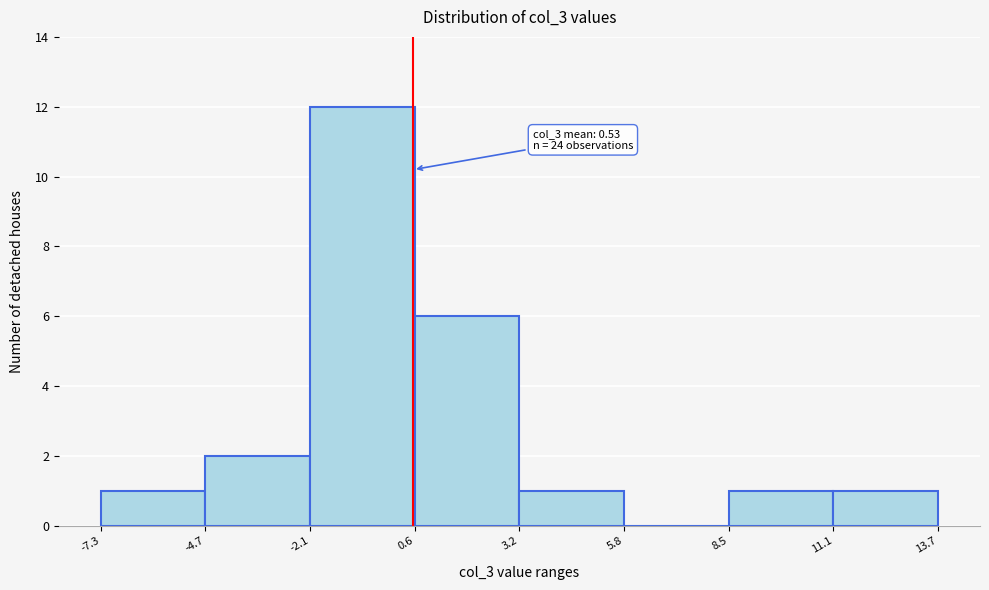

Over which range of the x-axis is the bar tallest?

-2.1 to 0.6